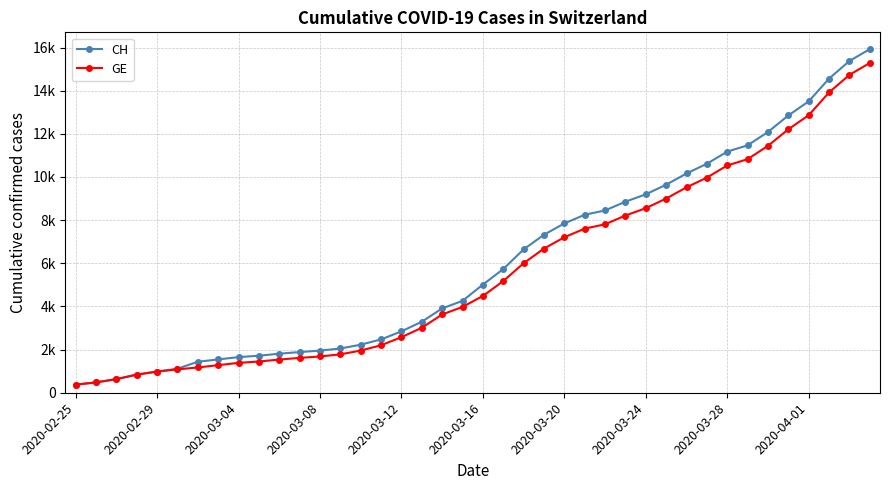

Reading right to left, list all the values displayed in this chart.

CH: 15926	15375	14561	13505	12852	12086	11467	11175	10613	10162	9642	9196	8855	8449	8249	7847	7323	6644	5731	5012	4259	3908	3291	2845	2472	2226	2051	1952	1885	1809	1715	1652	1544	1436	1113	981	840	630	479	375
GE: 15284	14733	13919	12863	12210	11444	10825	10533	9971	9520	9000	8554	8213	7807	7607	7205	6681	6002	5174	4485	3978	3627	3010	2574	2201	1955	1780	1681	1614	1538	1447	1384	1278	1171	1083	981	840	630	479	375